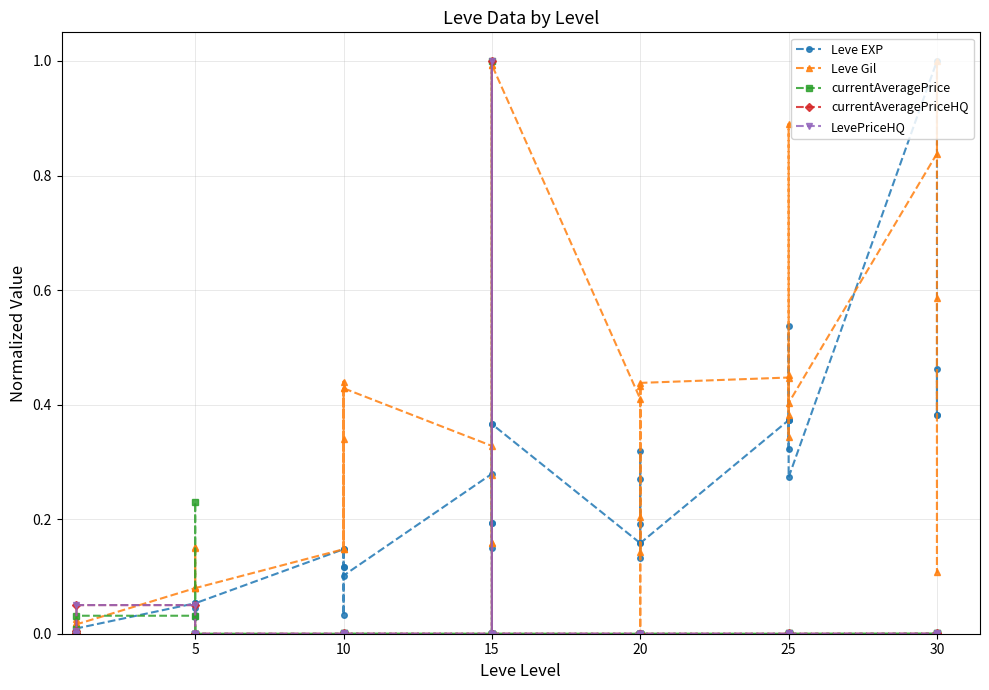

How many intersections are there between Leve EXP and currentAveragePrice?

8